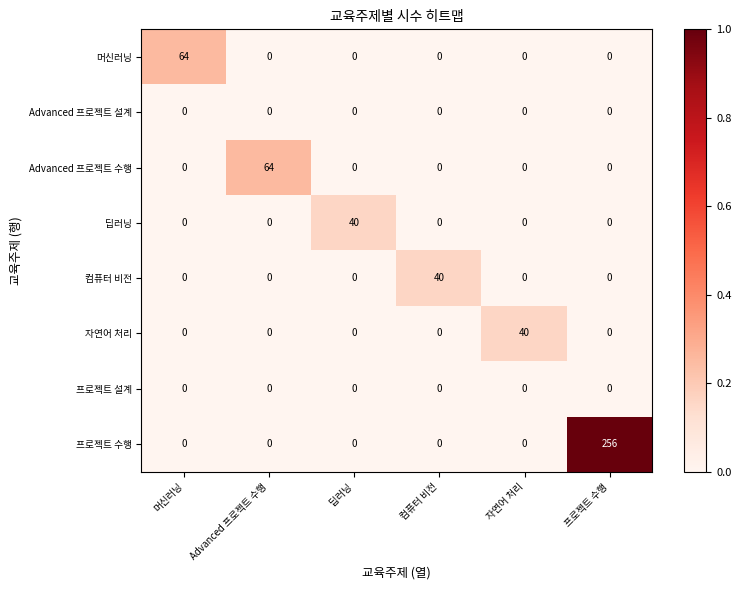

Which series has the largest range (max minus min)?

프로젝트 수행